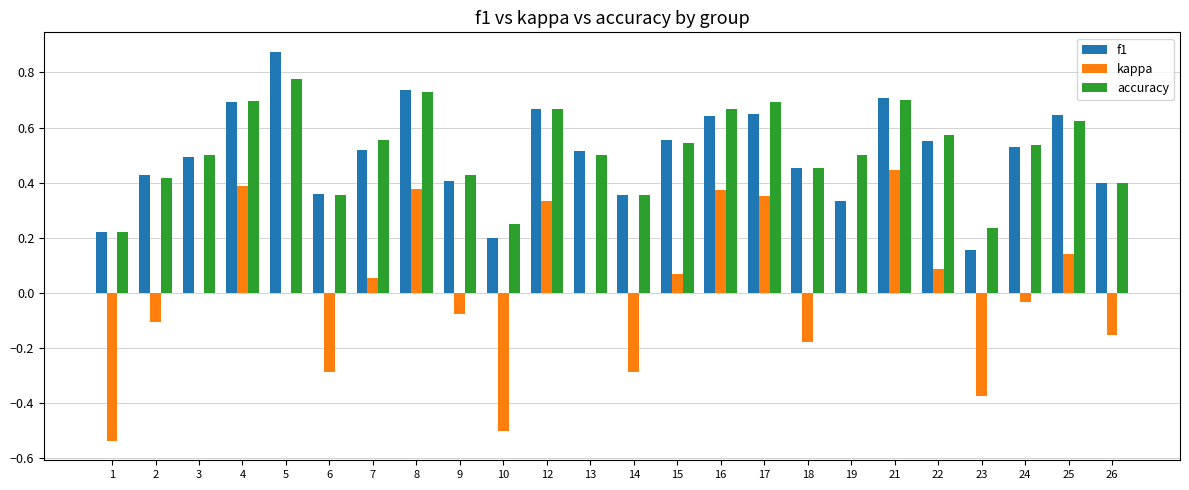

What is the total value across all series at 12?

1.7